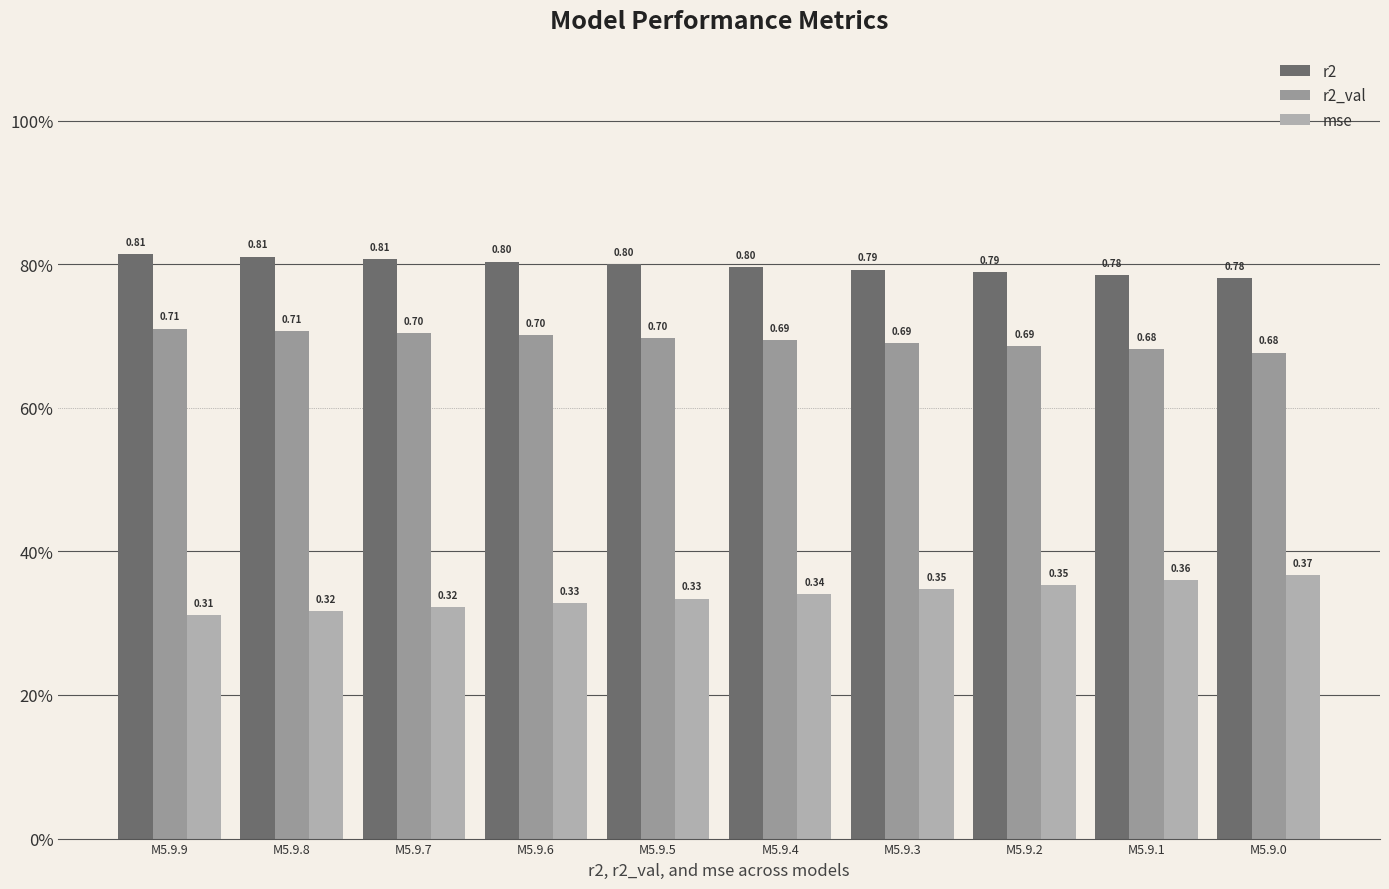

Which has a higher value, M5.9.5 or M5.9.8?

M5.9.8